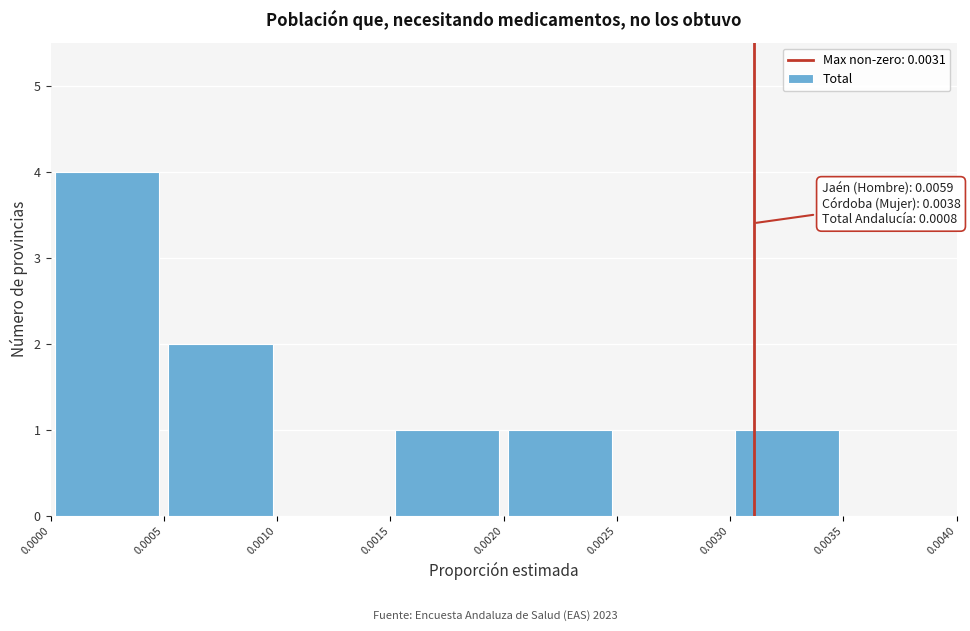

Over which range of the x-axis is the bar tallest?

0.0000 to 0.0005